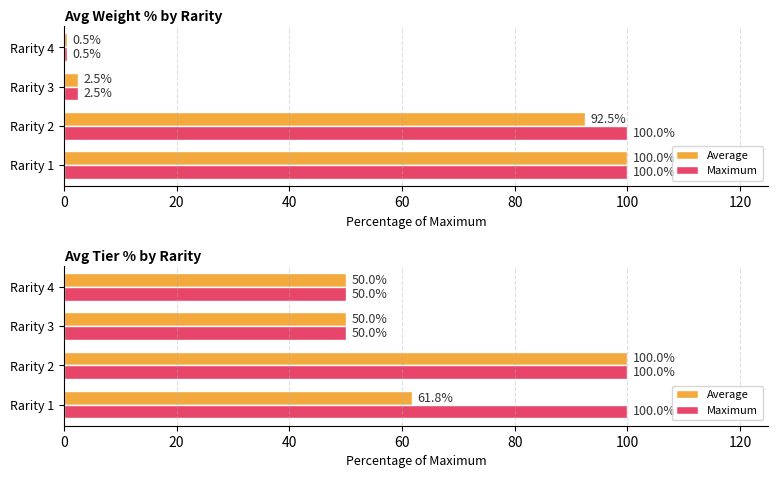

Are the bars grouped side by side (vs. stacked)?

Yes